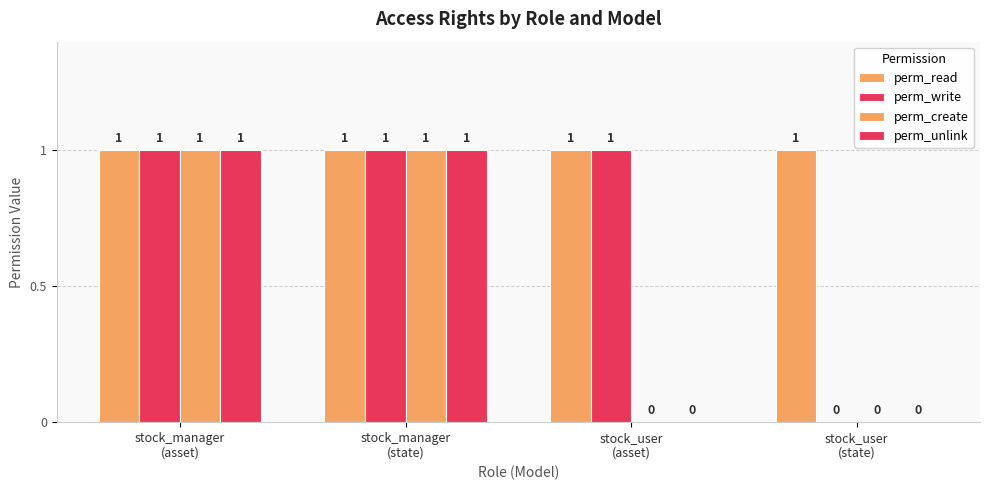

Reading left to right, list all the values displayed in this chart.

perm_read: 1	1	1	1
perm_write: 1	1	1	0
perm_create: 1	1	0	0
perm_unlink: 1	1	0	0